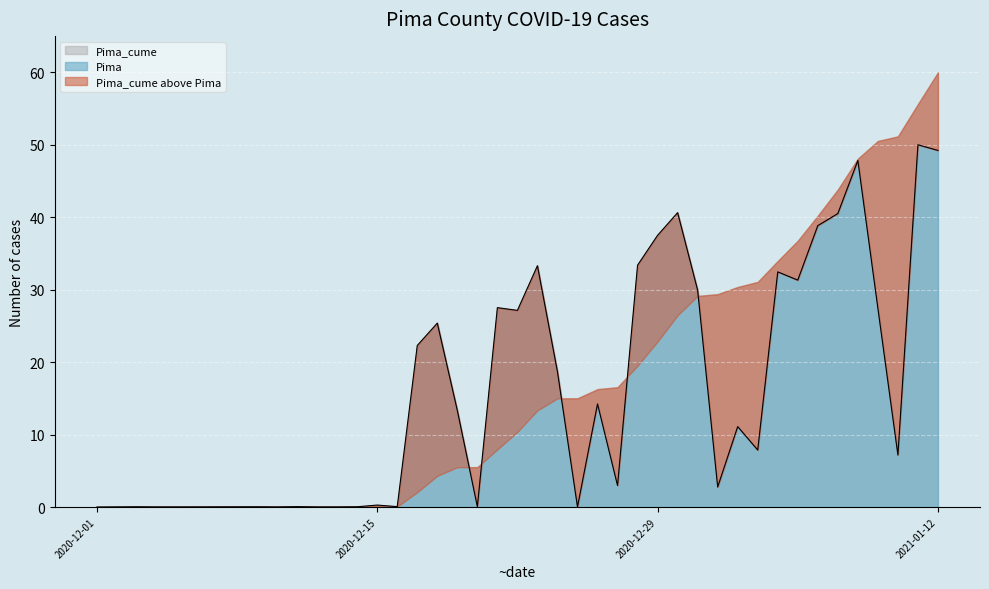

True or false: the data shows 0.1 at 7.

False